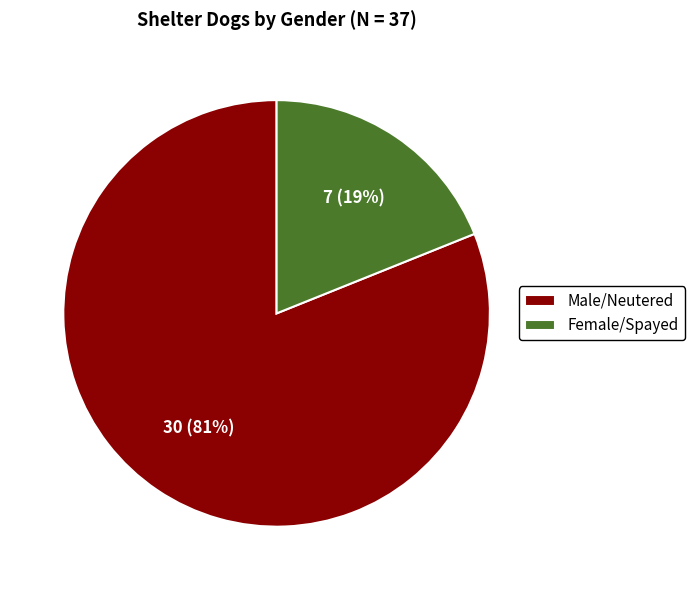

Count the number of slices in the pie.

2